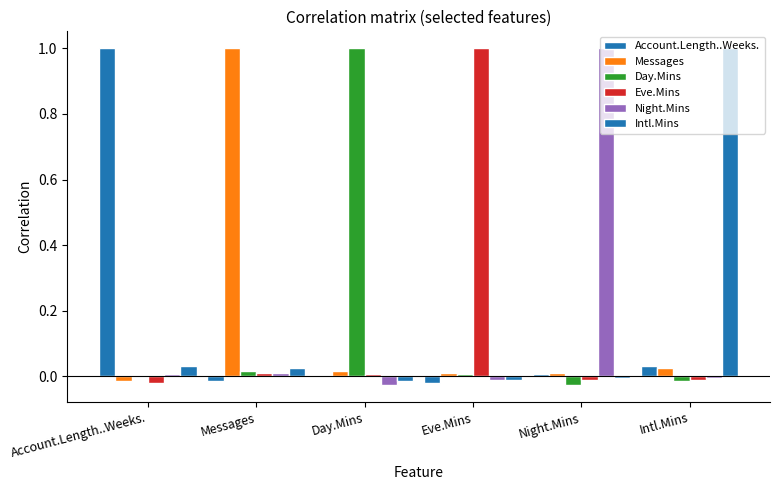

Which series has the widest spread of values?

Day.Mins